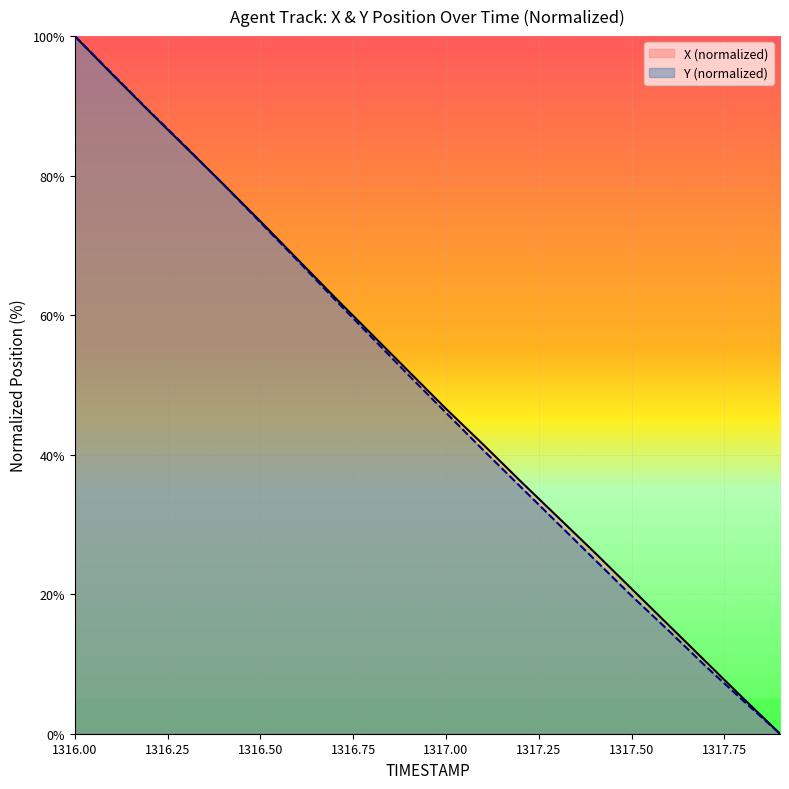

At which label does X reach its minimum?

1317.9